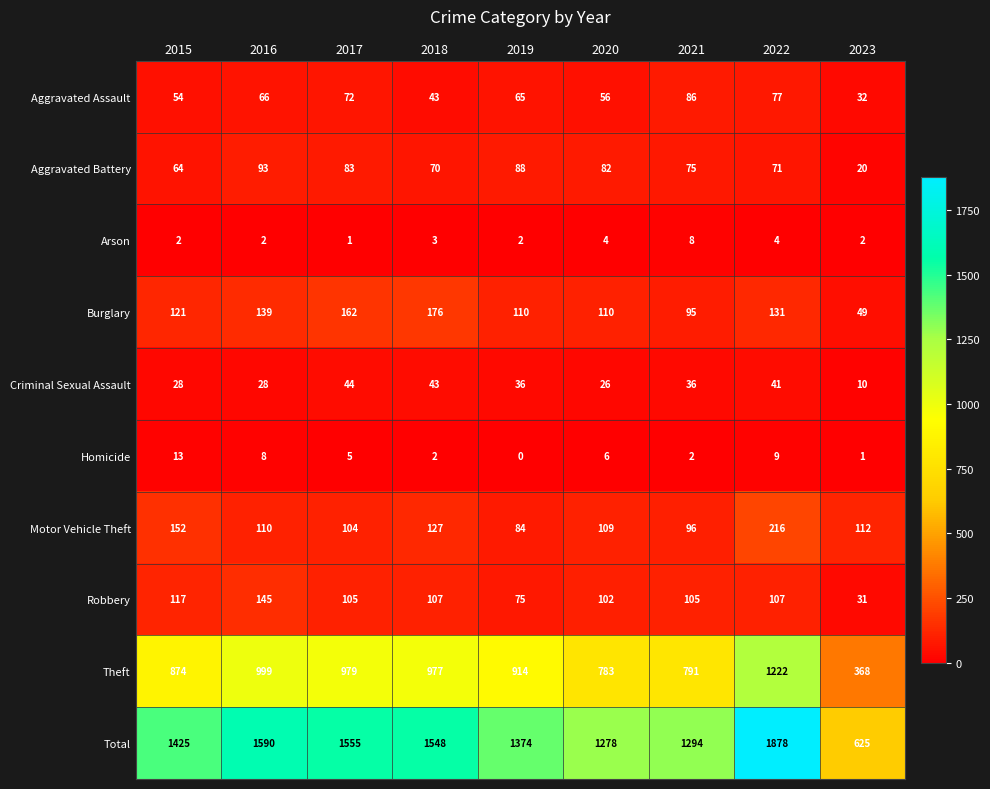

Which series has the widest spread of values?

Total